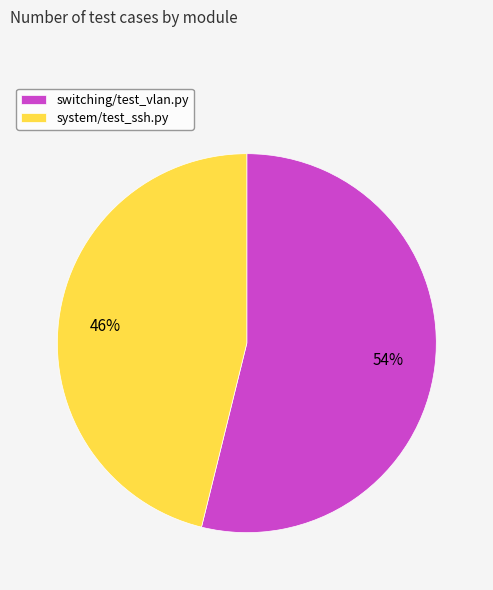

How many segments does this pie chart have?

2